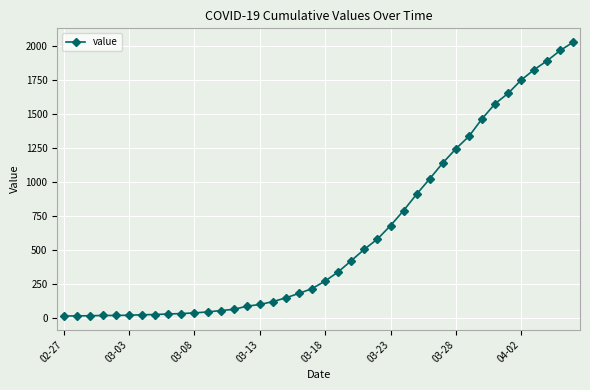

What is the greatest value displayed?

2032